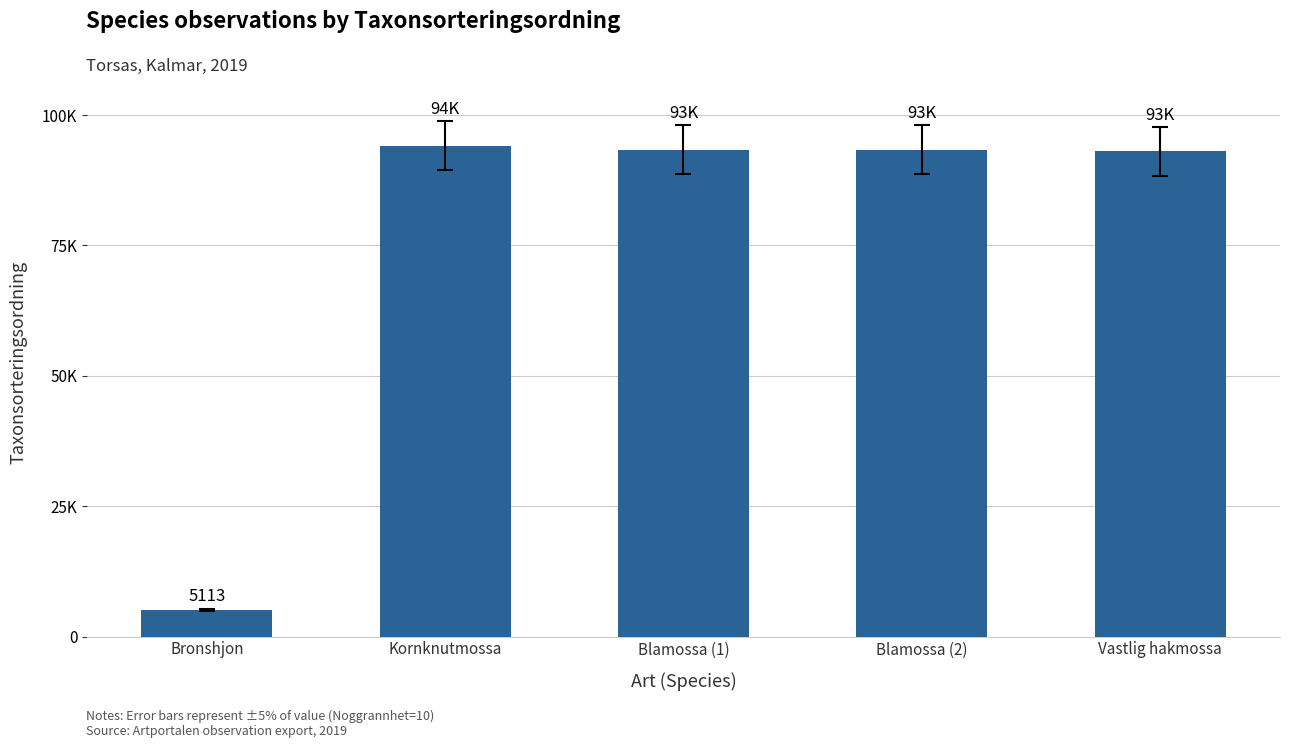

Rank the categories by value from lowest to highest.

Bronshjon, Vastlig hakmossa, Blamossa (1), Blamossa (2), Kornknutmossa